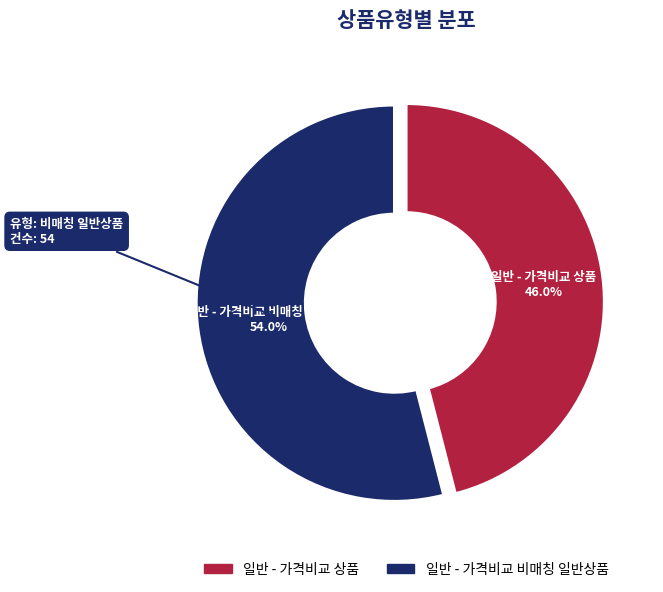

The 일반 - 가격비교 상품 slice represents 60% of the pie. True or false?

False